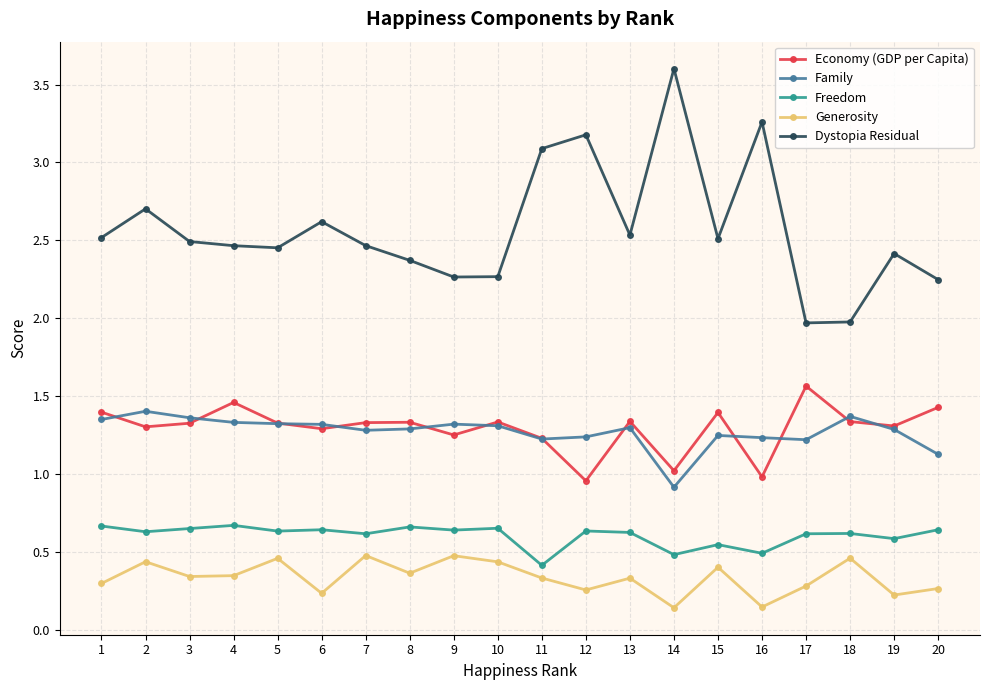

Between 4 and 14, which series saw the biggest shift?

Dystopia Residual